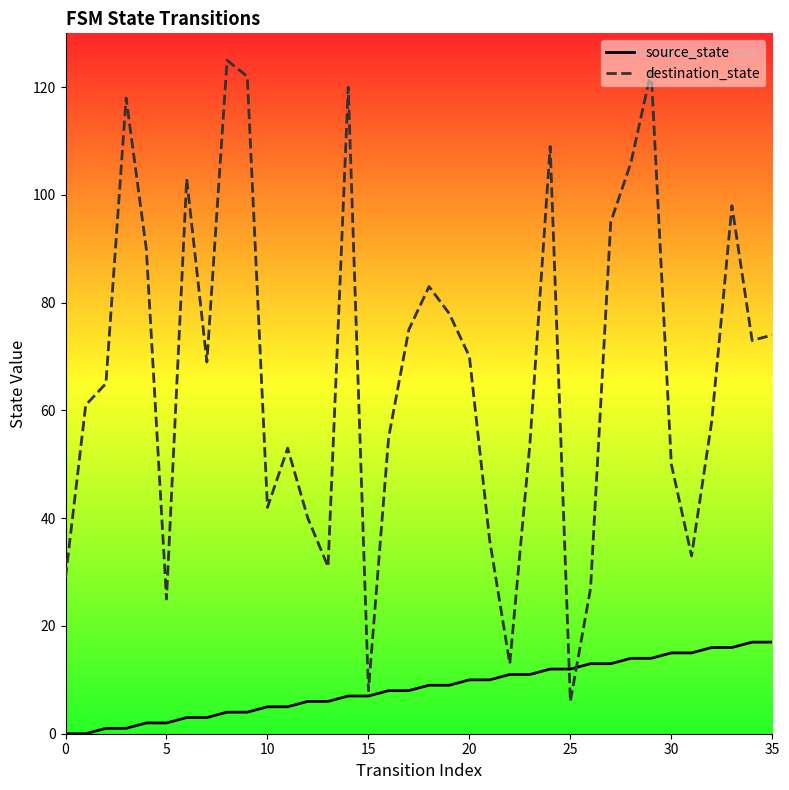

Is it true that source_state equals 4 at 15?

False